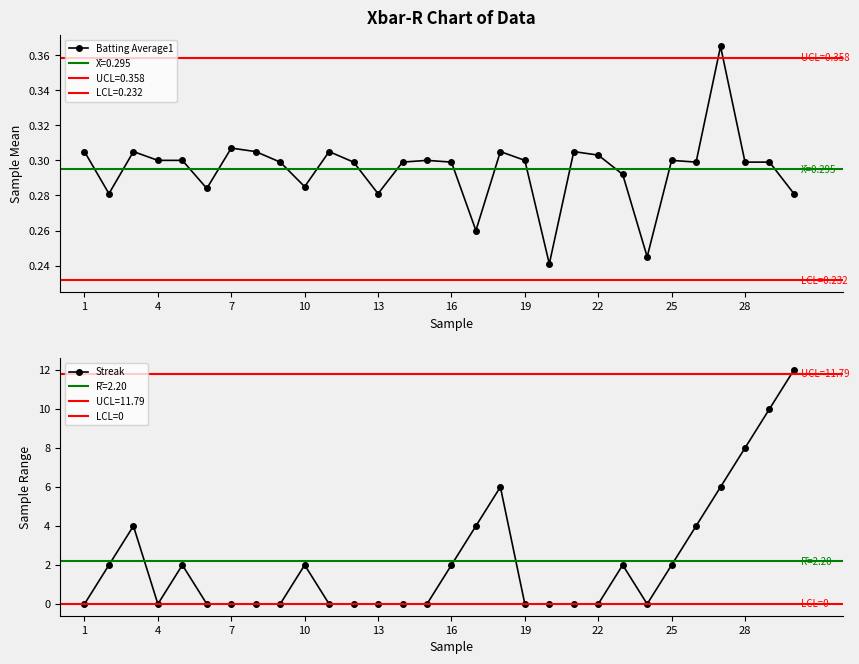

What is the maximum value shown in the chart?

12.0